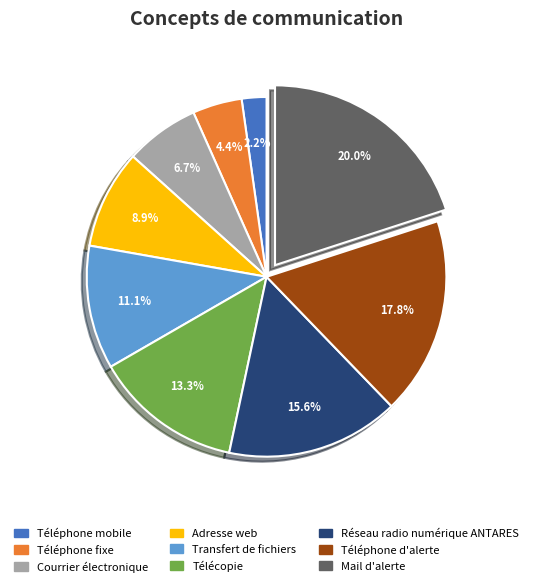

Does Réseau radio numérique ANTARES represent more than half of the total?

No